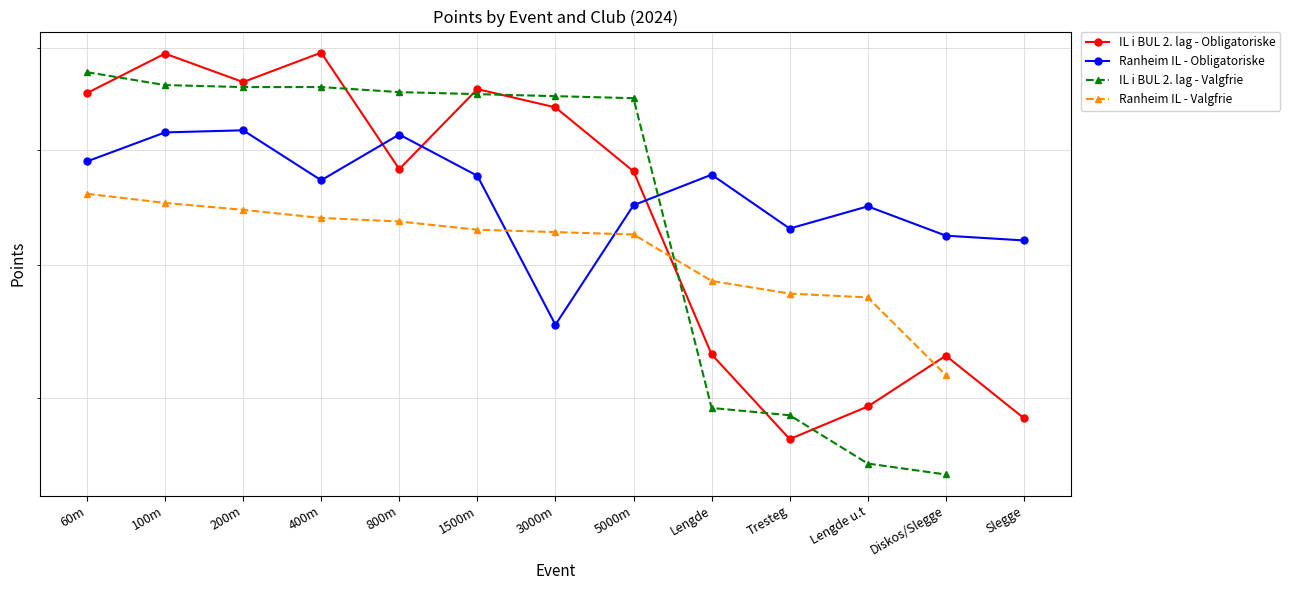

What value does the Ranheim IL - Obligatoriske series have at 800m?

814.0